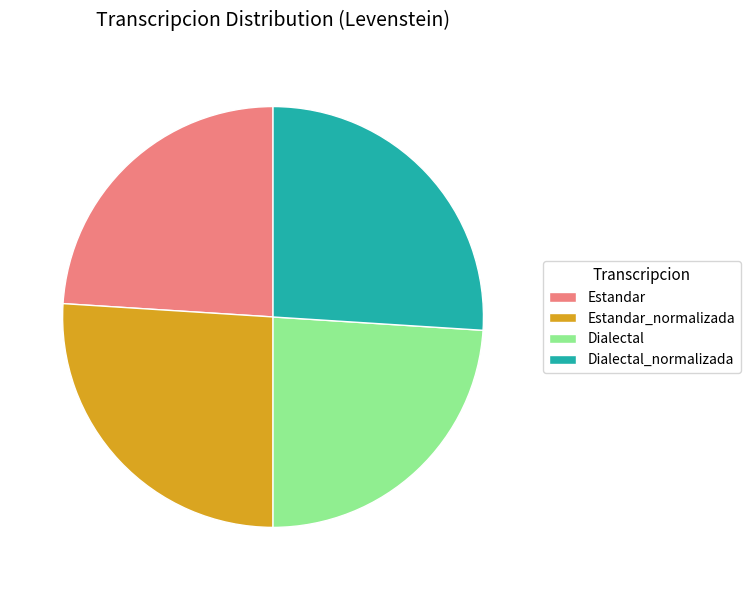

Does Dialectal_normalizada account for over 50% of the chart?

No